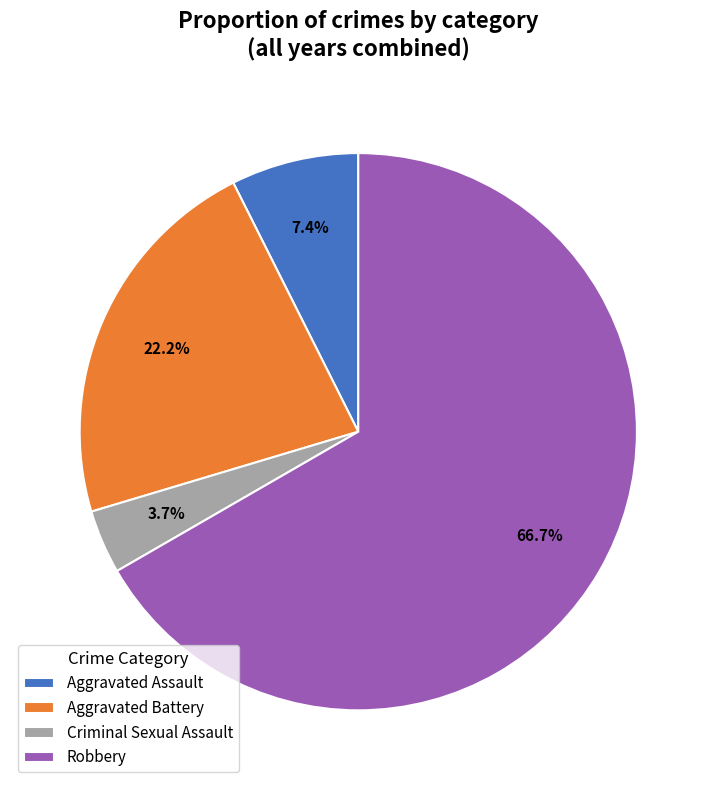

What portion of the pie excludes Aggravated Battery?

77.8%